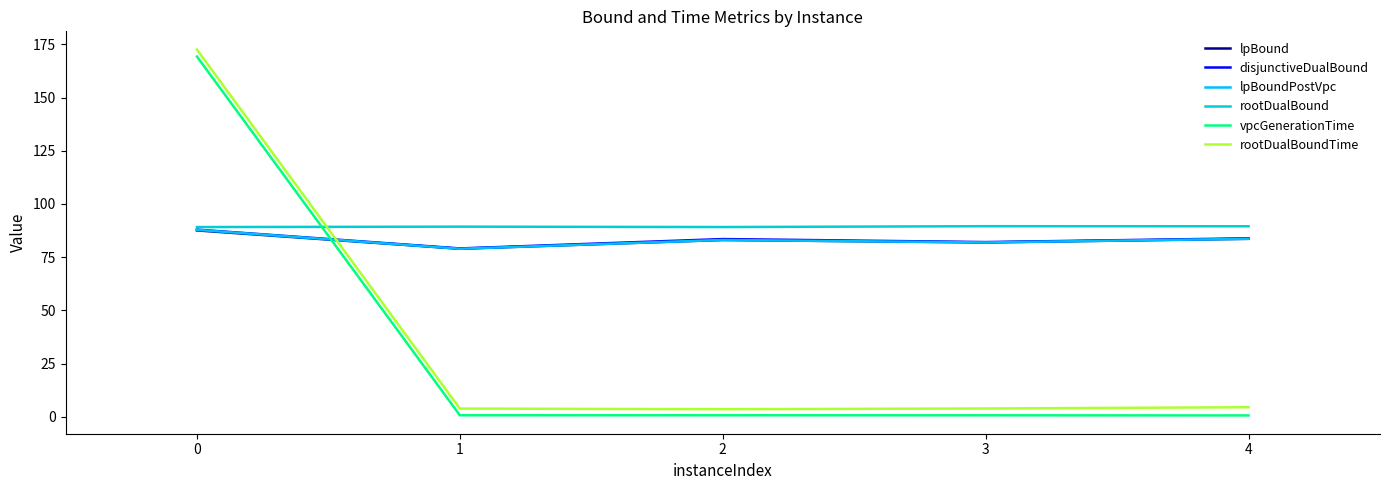

What is the maximum value shown in the chart?

172.5